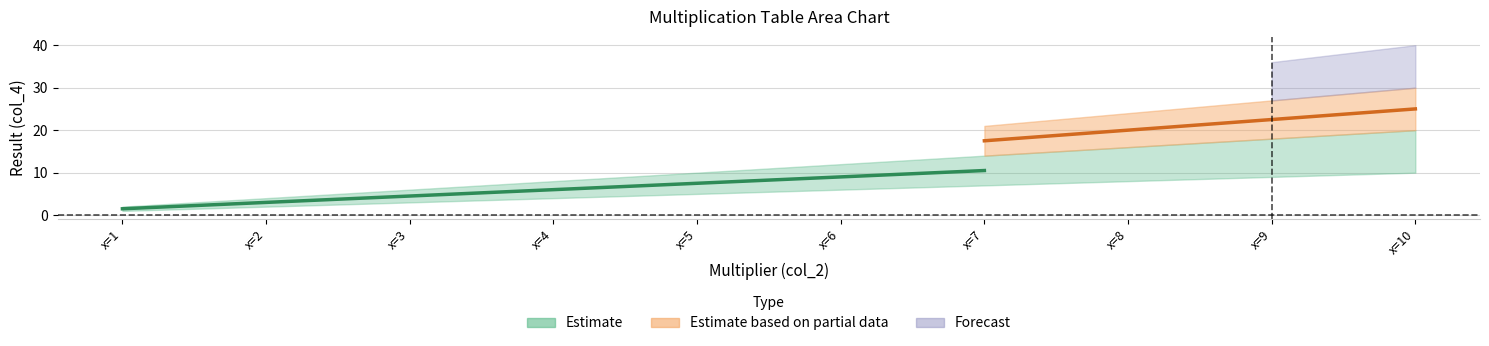

Reading right to left, what are all the values shown in this chart?

1: 10	9	8	7	6	5	4	3	2	1
2: 20	18	16	14	12	10	8	6	4	2
3: 30	27	24	21	18	15	12	9	6	3
4: 40	36	32	28	24	20	16	12	8	4